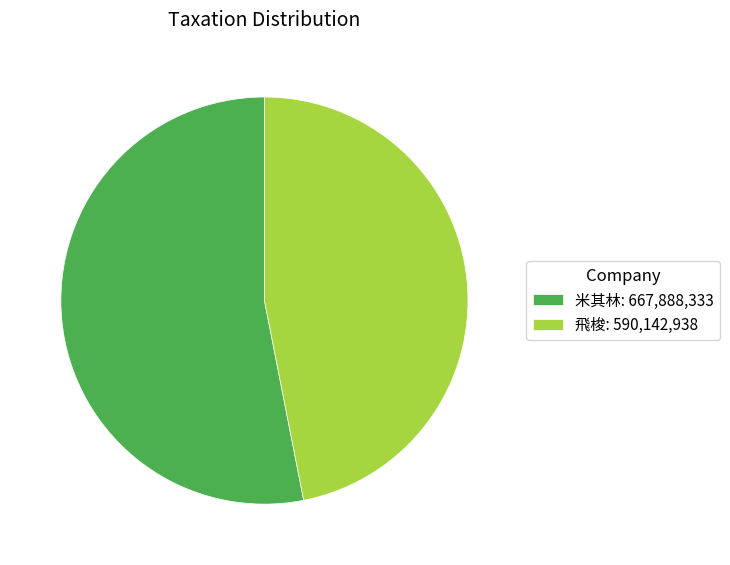

True or false: 米其林: 667,888,333 accounts for 66% of the total.

False